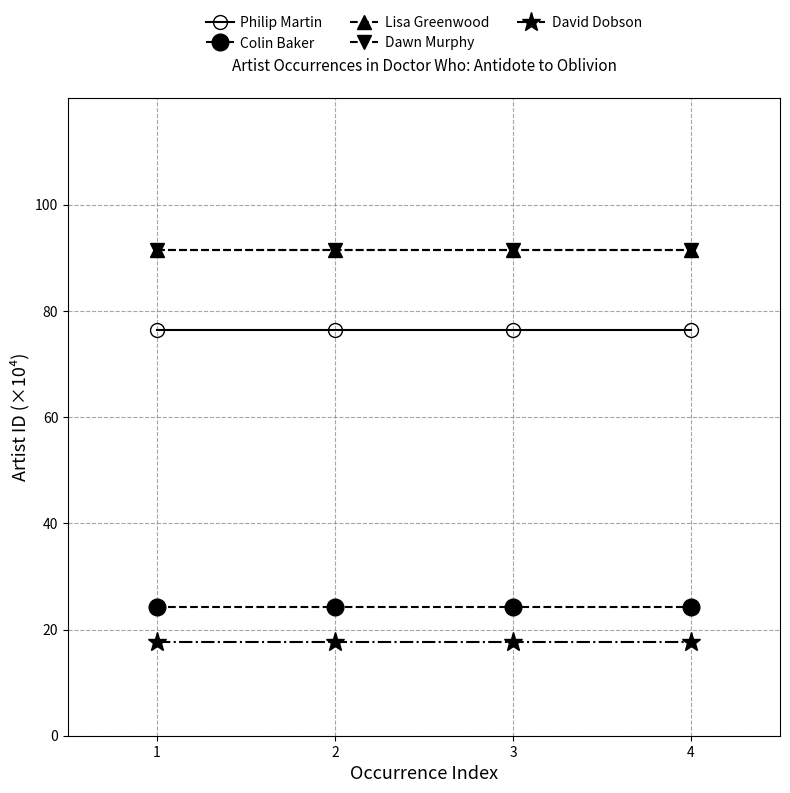

True or false: Dawn Murphy and Lisa Greenwood cross at least once.

False